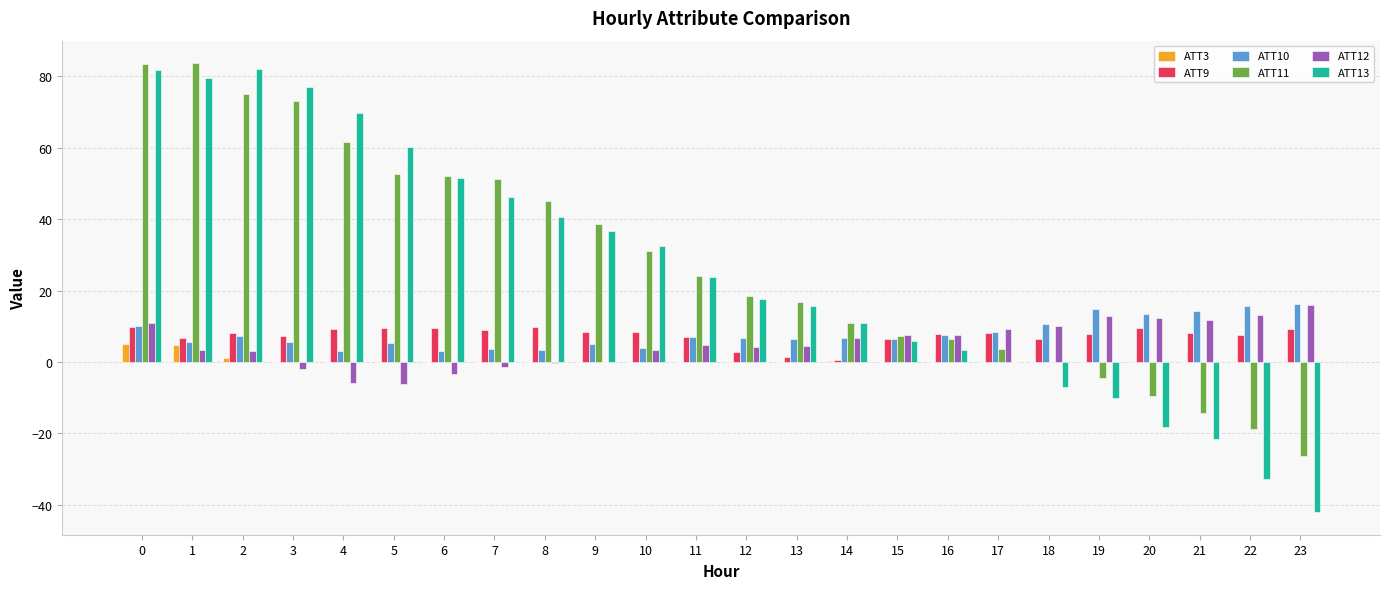

Is it true that ATT13 equals 56.1 at 9?

False